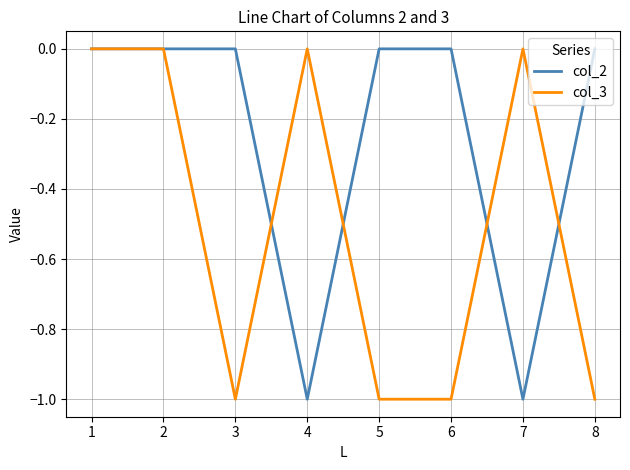

Is it true that col_3 equals -1 at 8?

True